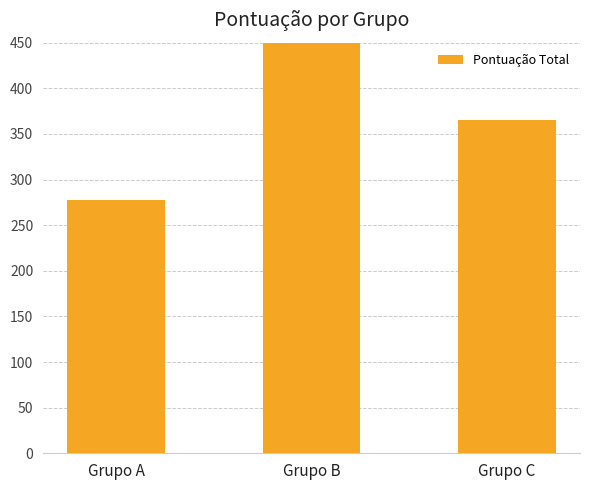

What is the sum of all values?

1097